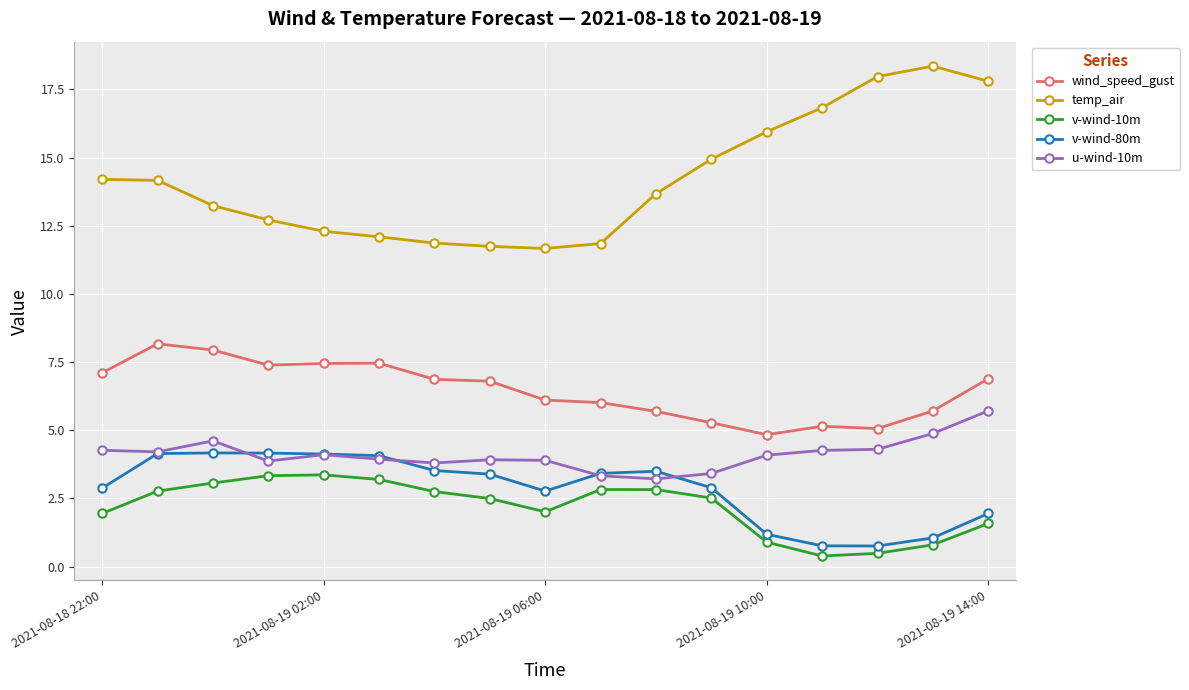

Does the chart display data point markers on the line(s)?

Yes